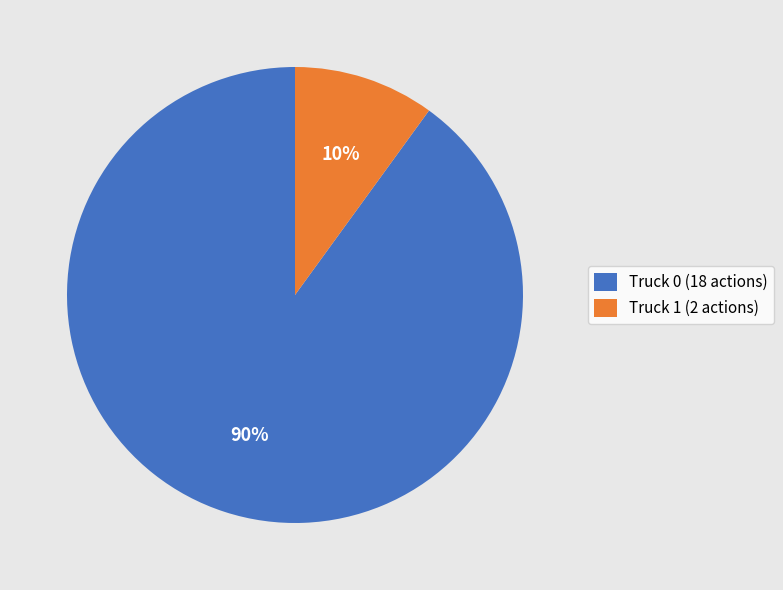

Which category has the biggest portion of the pie?

Truck 0